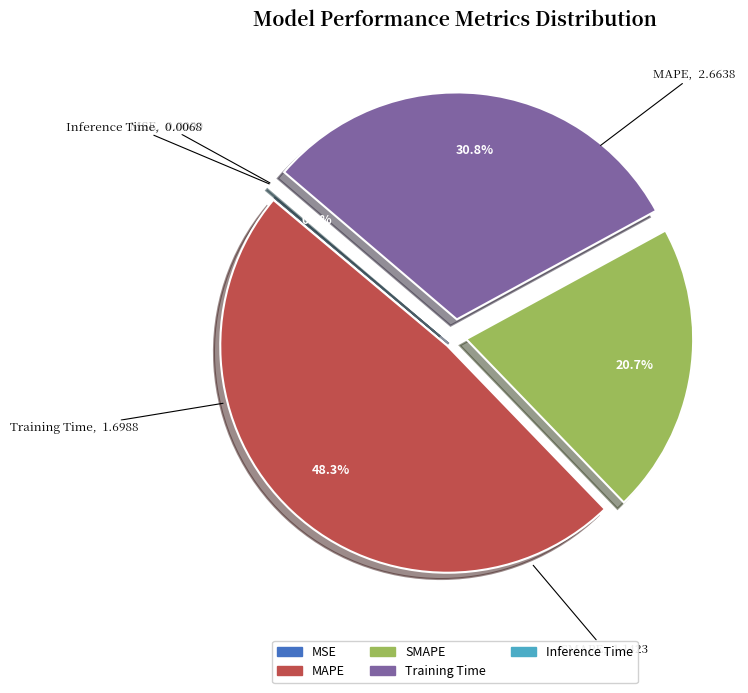

The Training Time slice represents 31% of the pie. True or false?

True